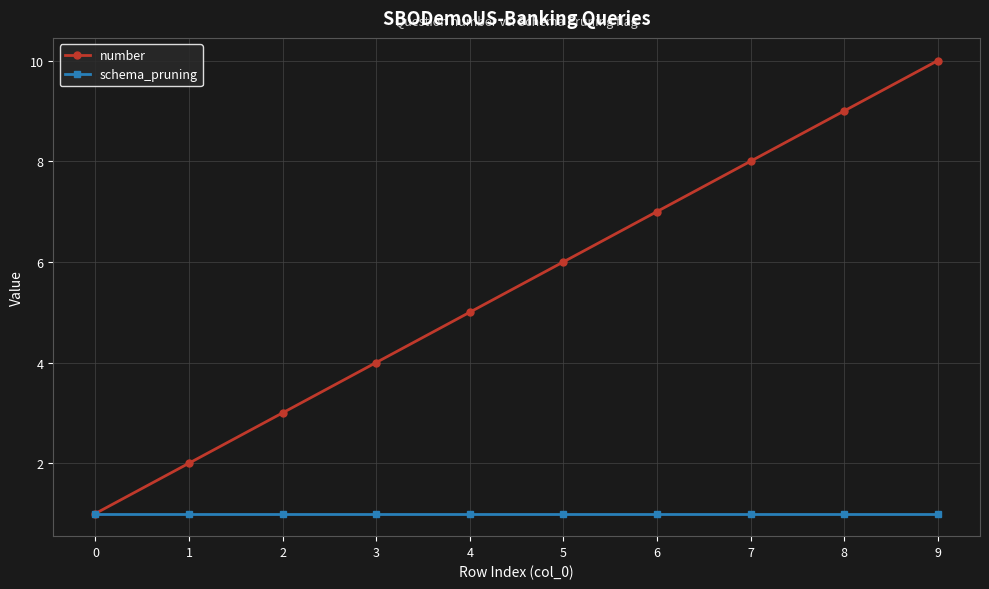

The schema_pruning series shows 2 at 7. True or false?

False